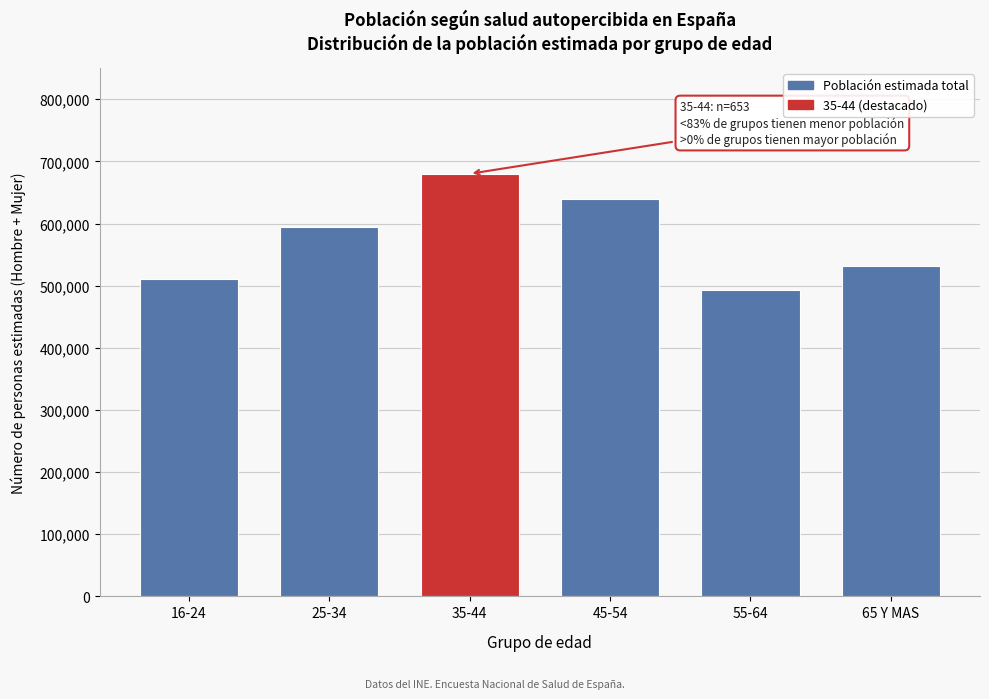

Reading right to left, transcribe all the data shown in this chart.

65 Y MAS=531574	55-64=493472	45-54=639053	35-44=680065	25-34=594401	16-24=510120